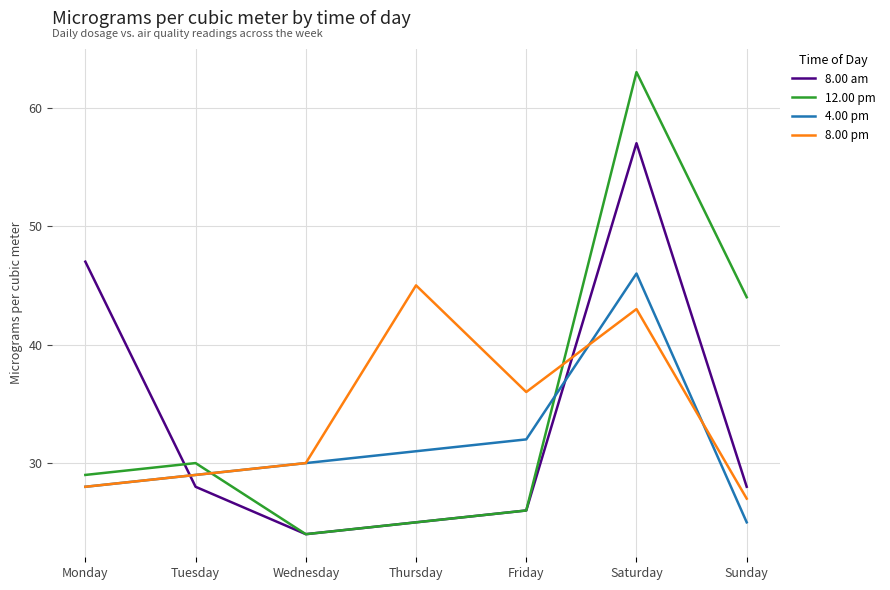

Does the chart have visible grid lines?

Yes